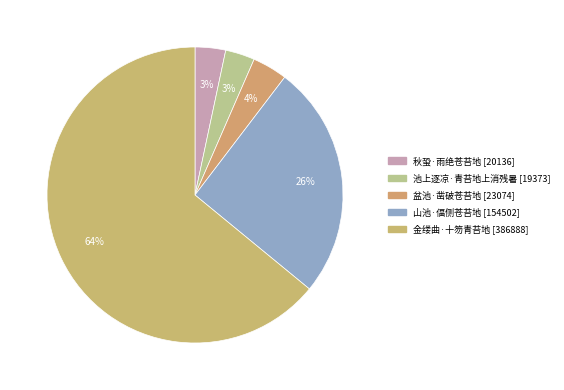

Rank the categories by value from lowest to highest.

池上逐凉·青苔地上消残暑, 秋蛩·雨绝苍苔地, 盆池·凿破苍苔地, 山池·偪侧苍苔地, 金缕曲·十笏青苔地